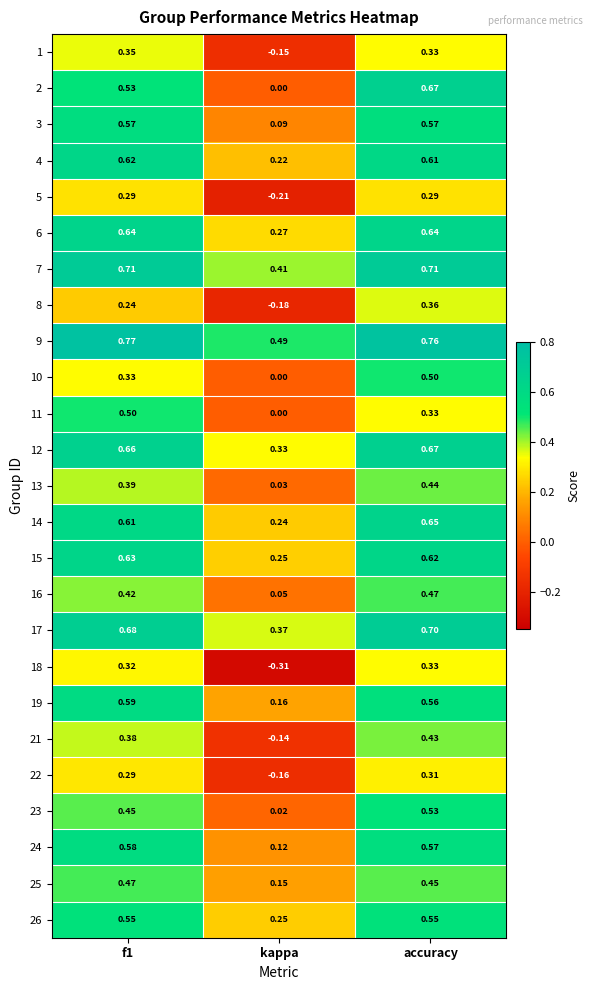

At which label is 18 closest to 0?

kappa